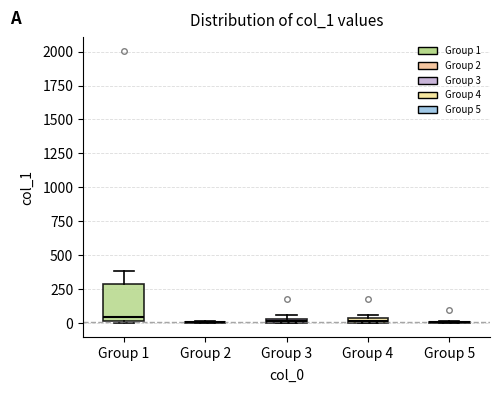

Comparing the boxes themselves (not the whiskers), which one is the tallest?

Group 1